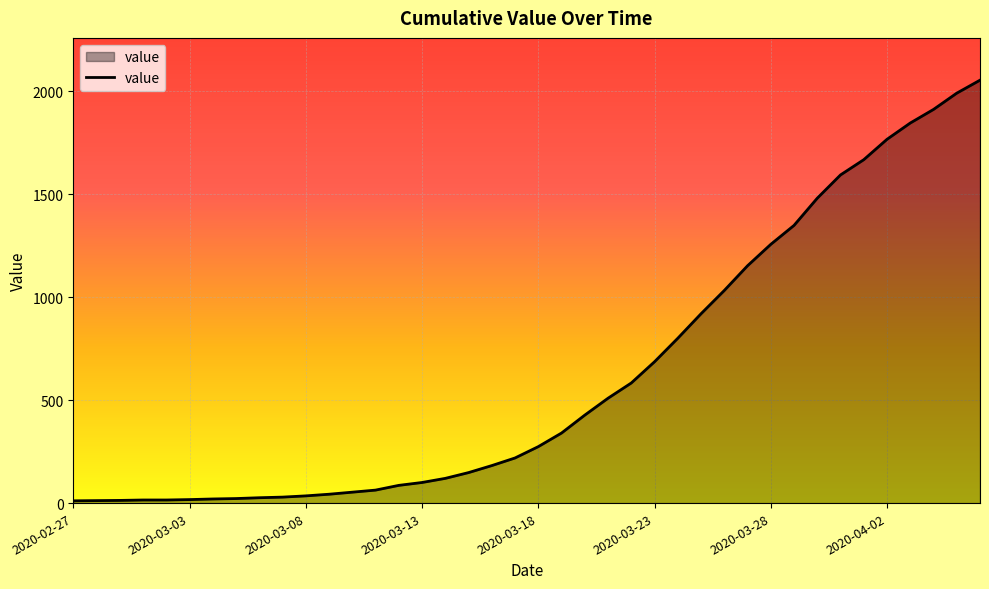

What is the minimum value shown in the chart?

11